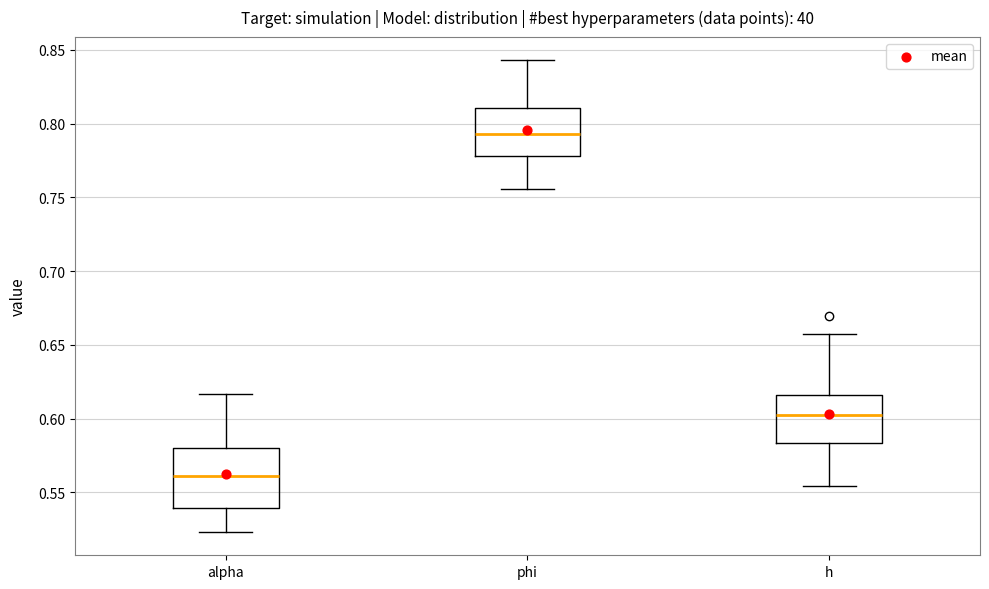

Which box is the tallest, from its lower edge to its upper edge?

alpha